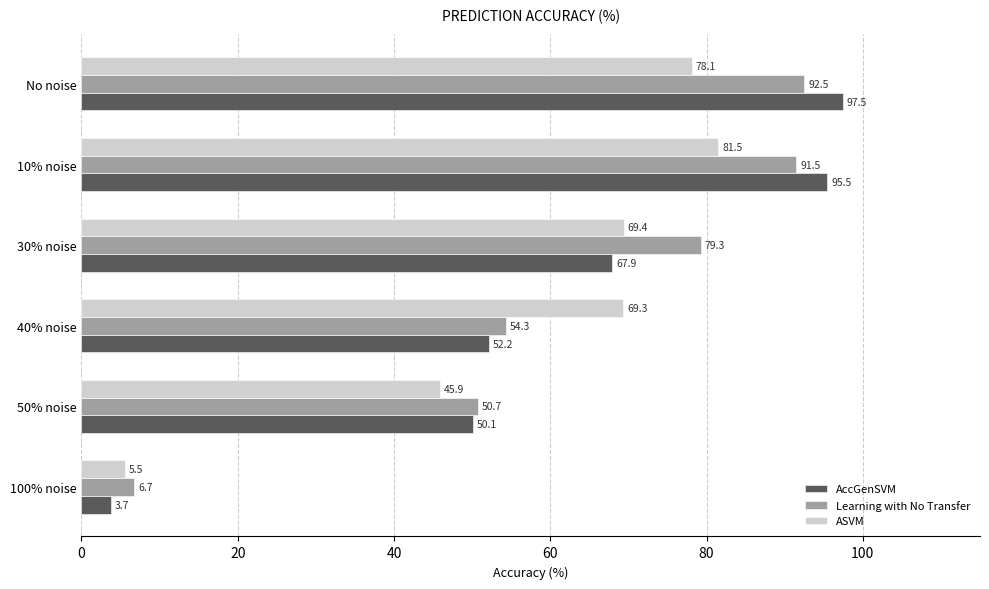

Which series changed the most between 100% noise and 40% noise?

ASVM